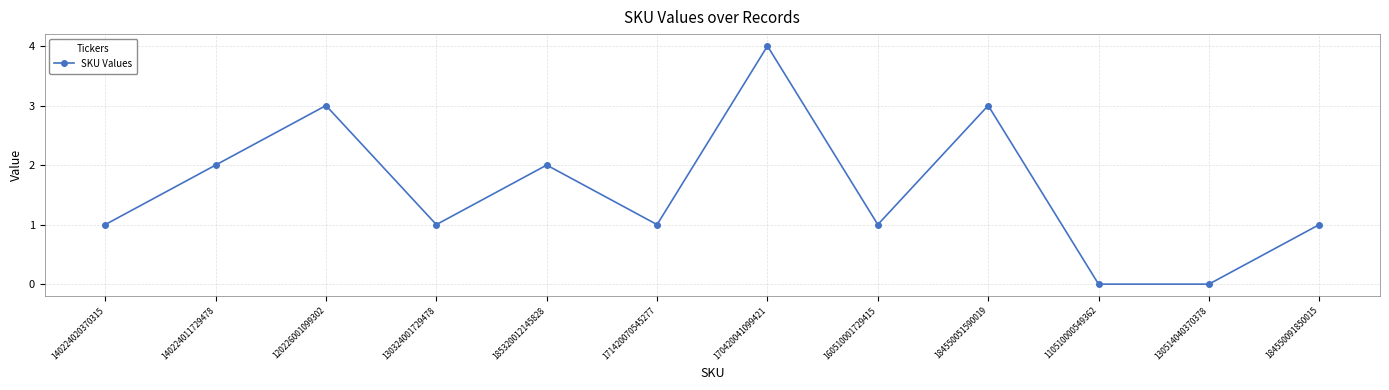

Is this an area chart (filled region under the line)?

No